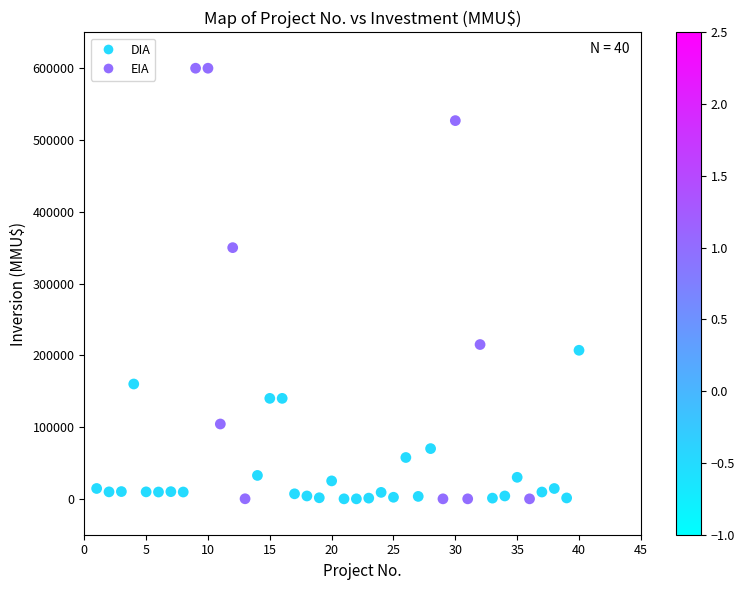

What is the range of Y values (max minus min)?

600000